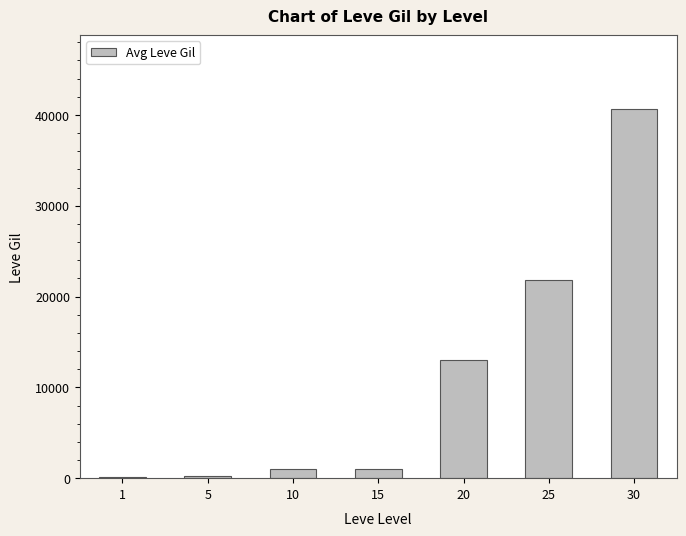

What is the approximate value at 20?

12960